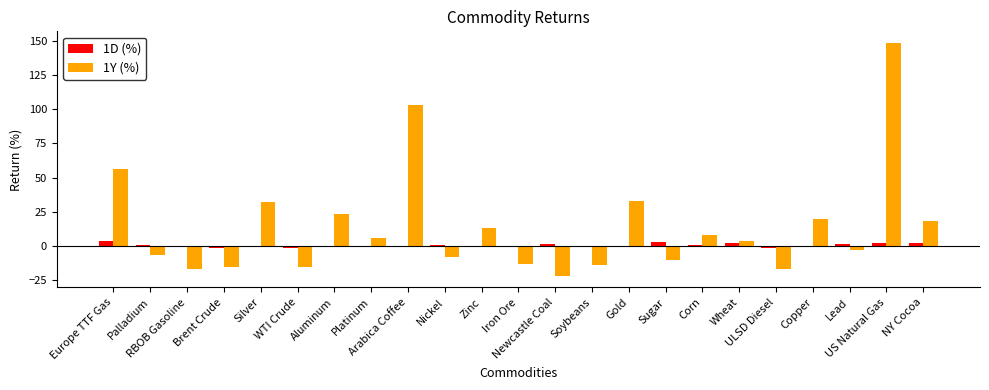

Which series has the widest spread of values?

1Y (%)